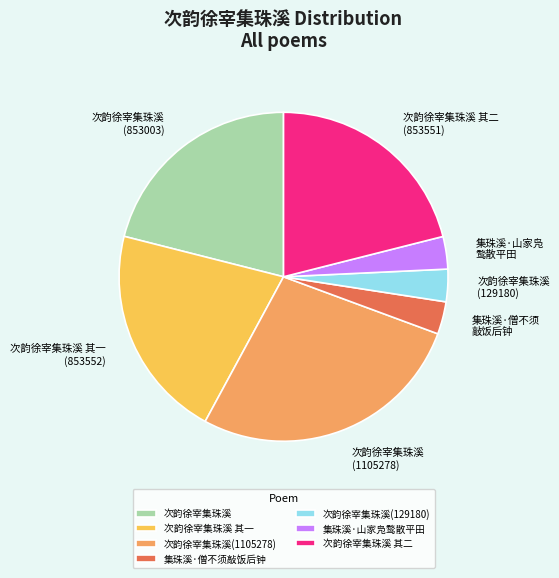

Which category has the biggest portion of the pie?

次韵徐宰集珠溪(1105278)